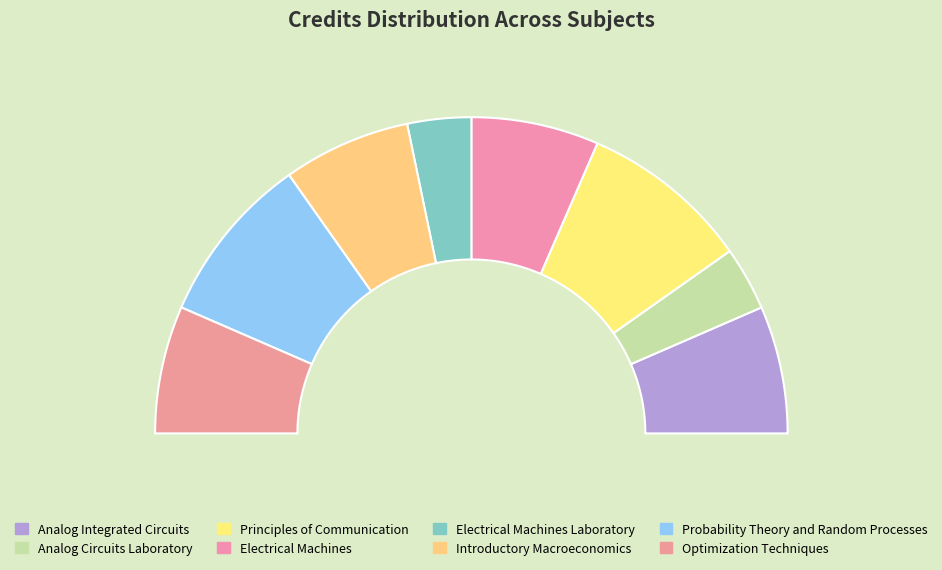

What percentage is the Electrical Machines slice, to the nearest percent?

13%